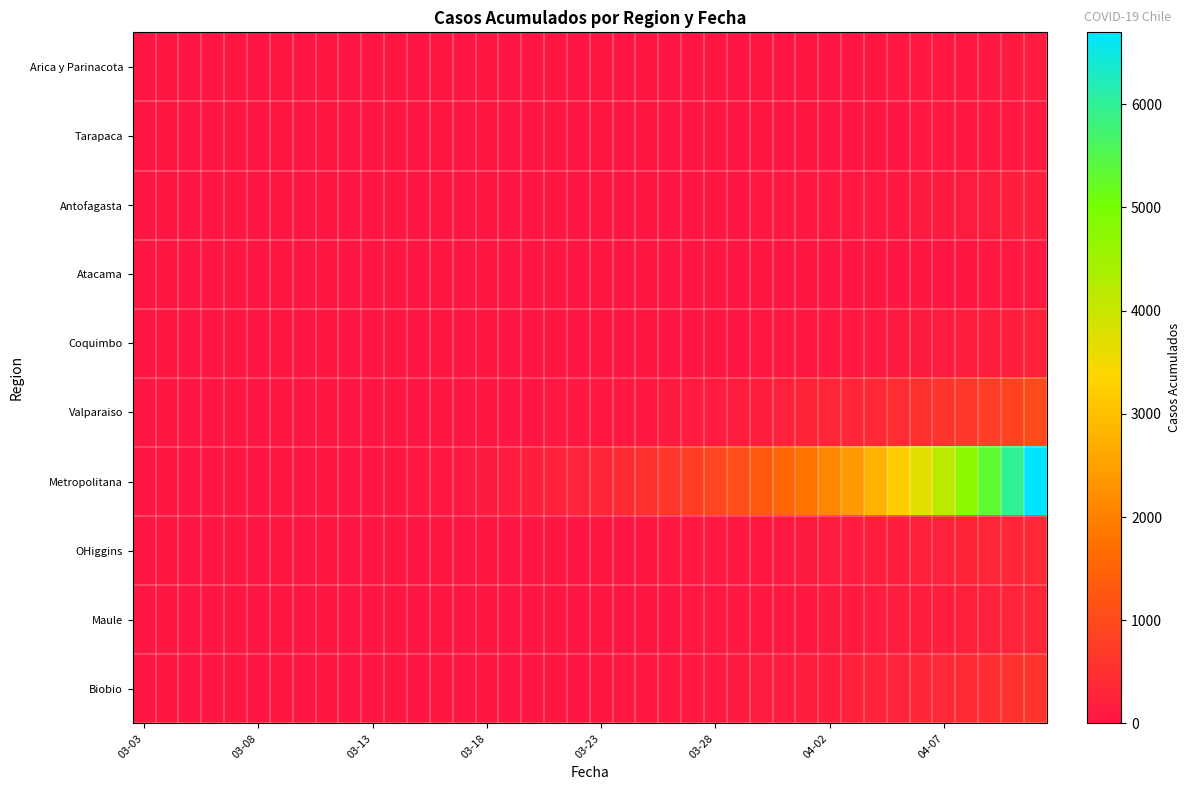

At how many categories does at least one series exceed 6174?

1